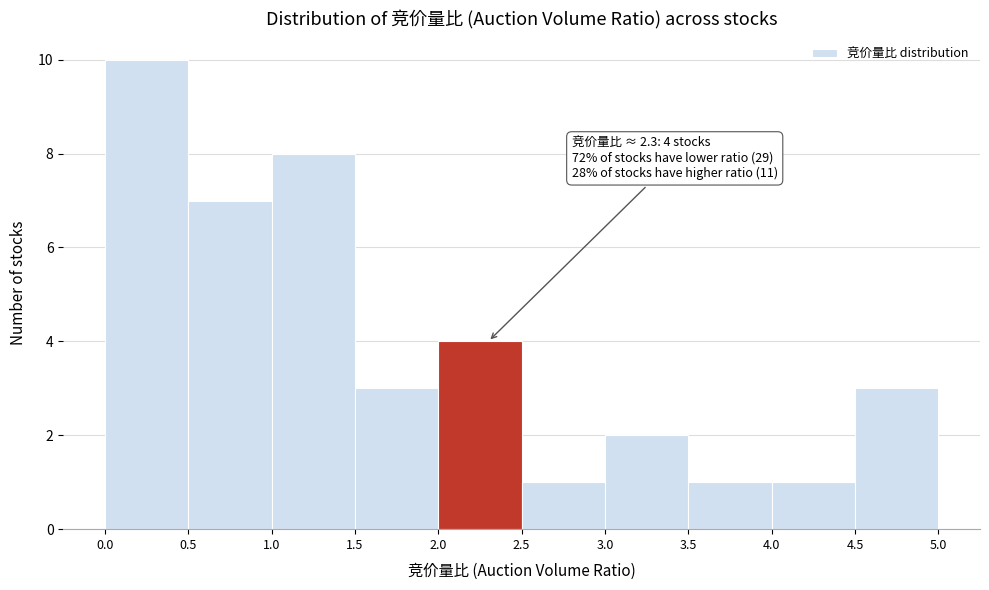

Which range on the x-axis has the tallest bar?

0.0 to 0.5